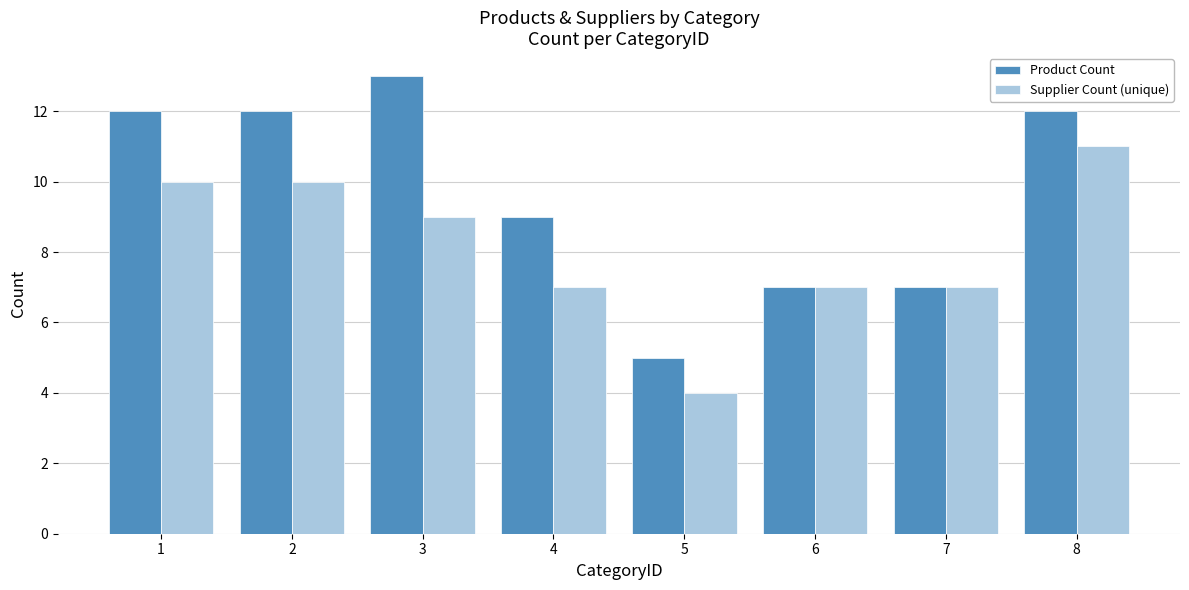

Which category has the lowest value in the Product Count series?

5